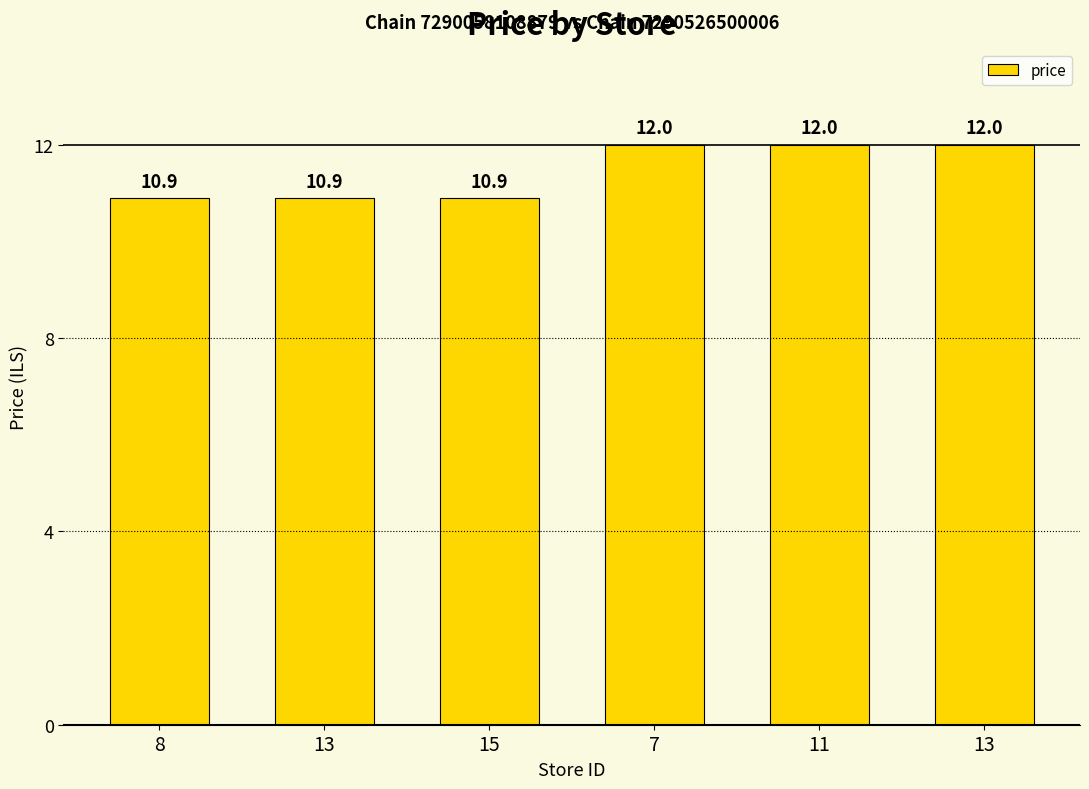

List the labels in order of value, largest first.

7, 11, 13, 8, 13, 15